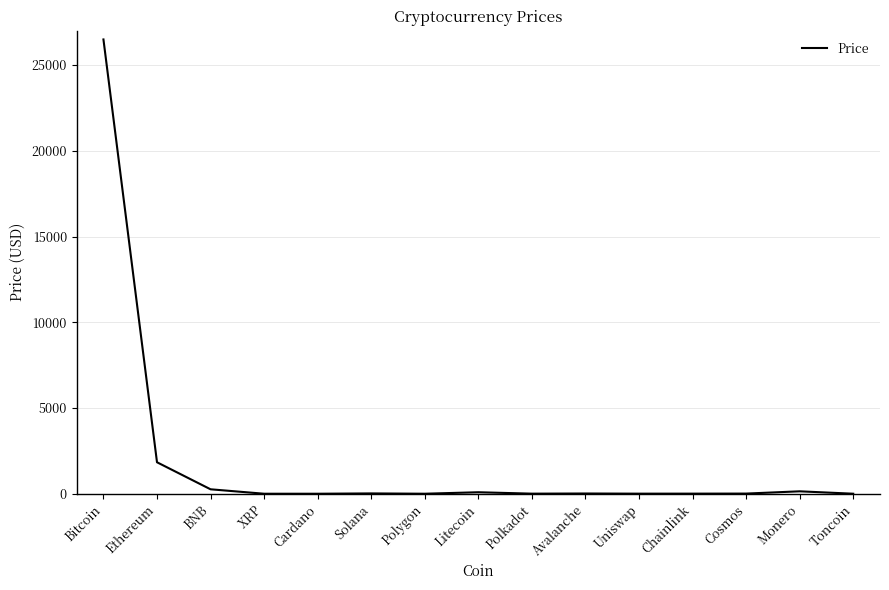

The value at Bitcoin is 44325.4. True or false?

False